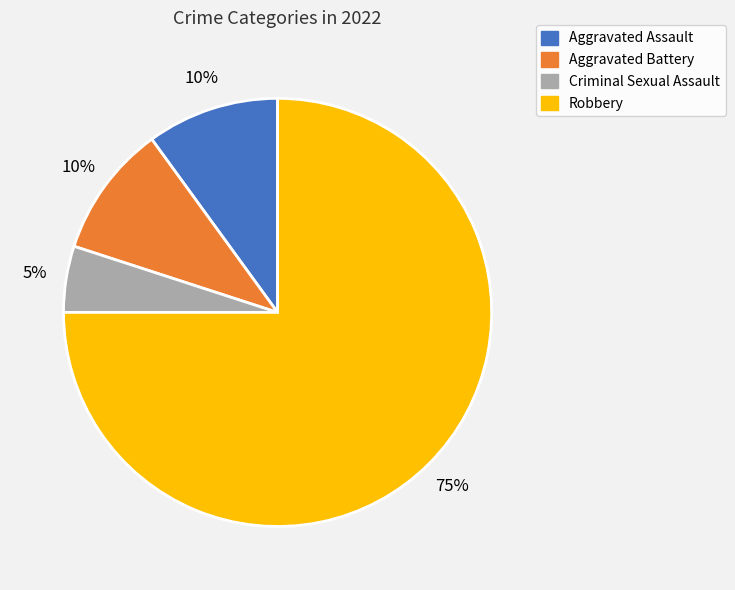

Does any single category account for the majority?

Yes